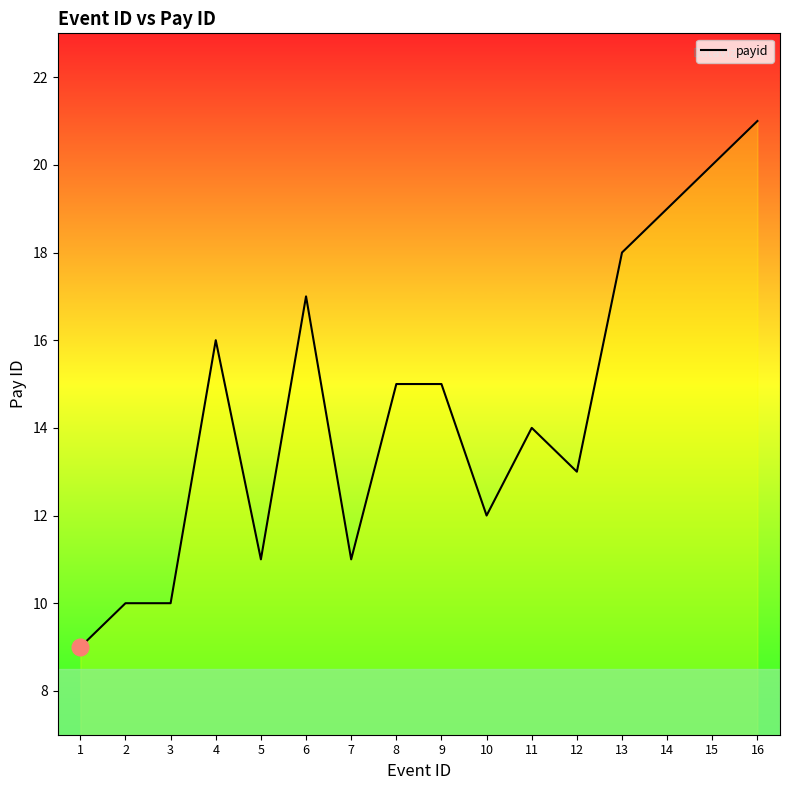

Reading right to left, extract all data points from this chart.

21	20	19	18	13	14	12	15	15	11	17	11	16	10	10	9